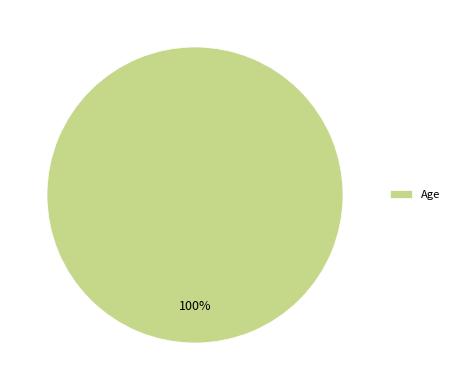

How many segments does this pie chart have?

1